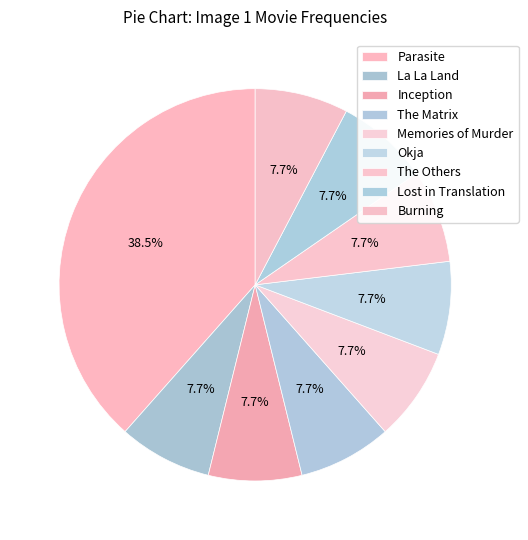

To the nearest percent, what is the average slice percentage?

11%